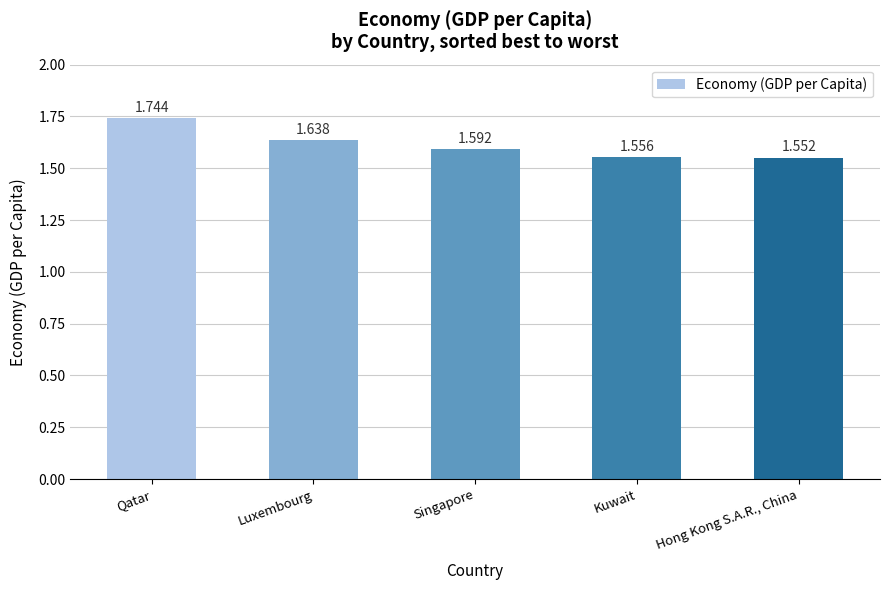

Are the bars grouped side by side (vs. stacked)?

No